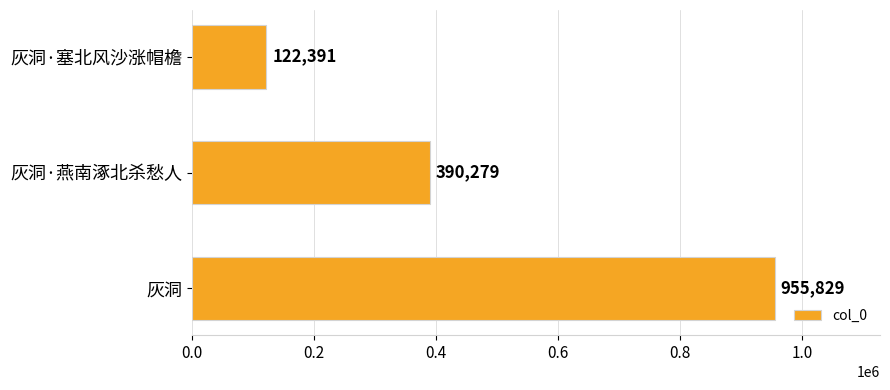

What is the greatest value displayed?

955829